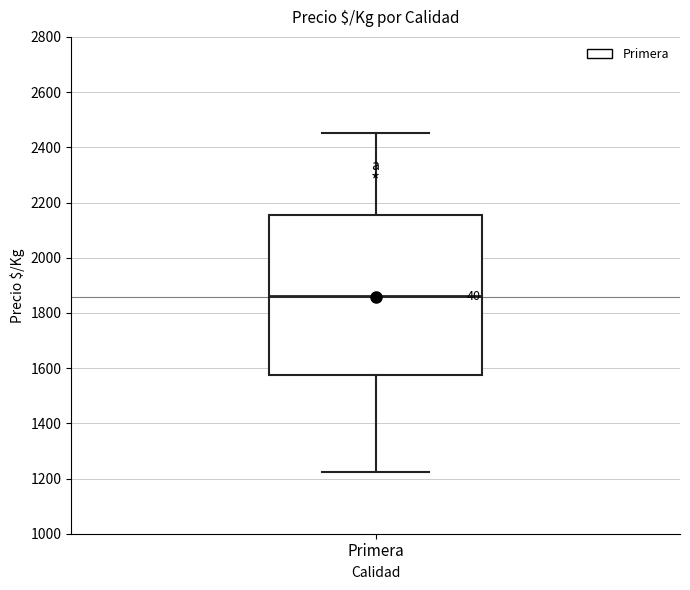

Read this box plot against the y-axis: the position of the median line, the range covered by the box, and the ends of both whiskers. The values are not printed on the chart, so give them approximately, as read against the axis.

median 1860, box 1580 to 2160, whiskers 1220 to 2460